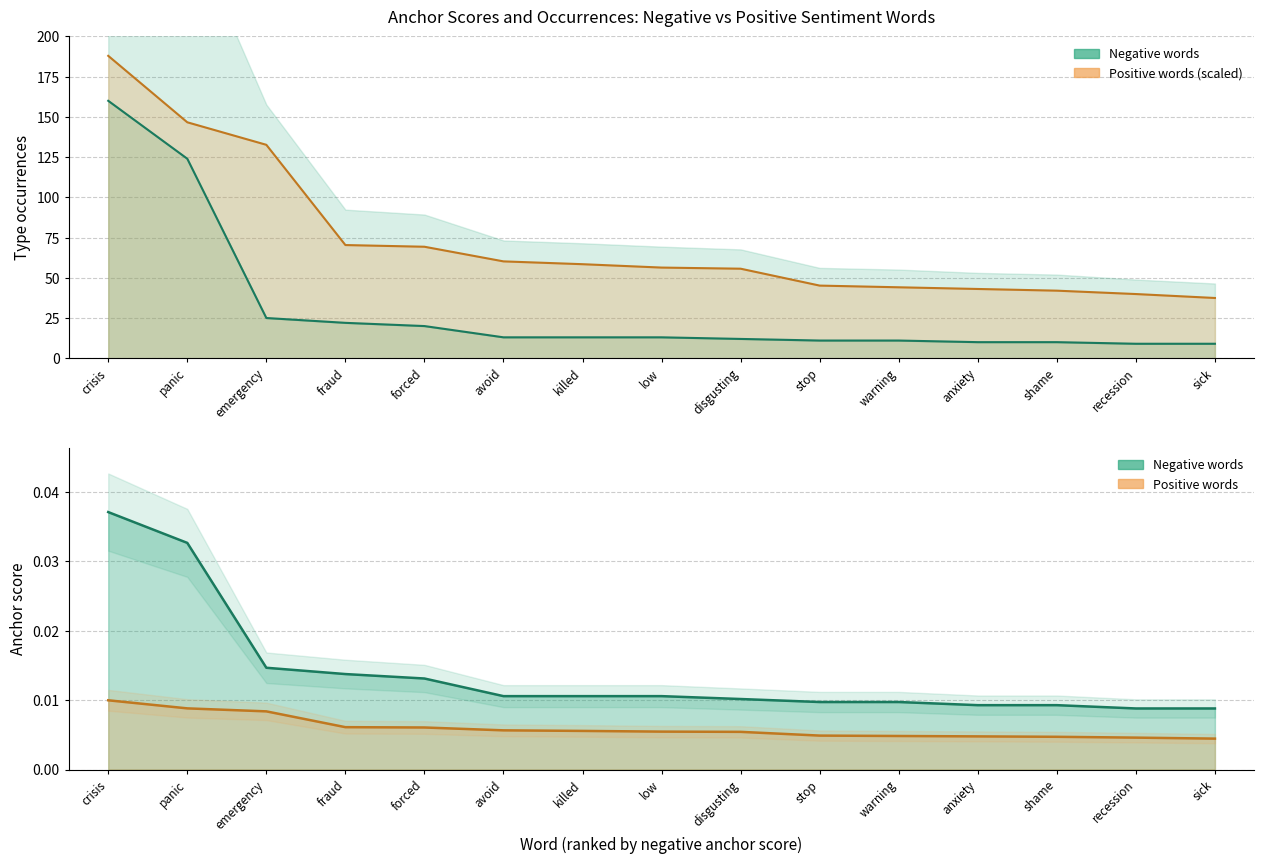

Rank the series by their maximum value, from lowest to highest.

anchor score (positive), anchor score (negative), type occurrences (negative), type occurrences (positive)